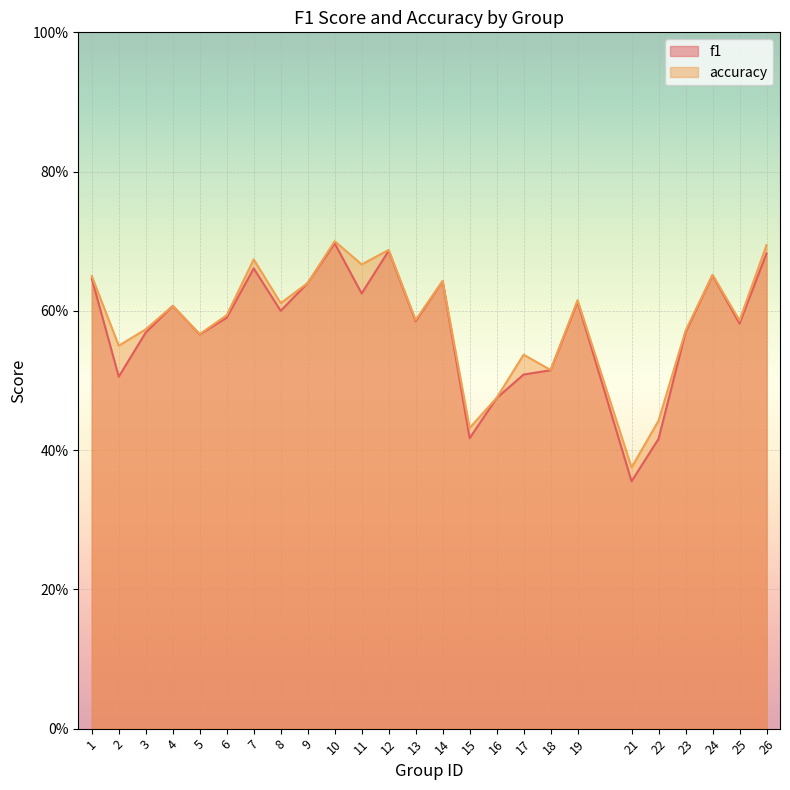

At which category does accuracy reach its first local peak?

4